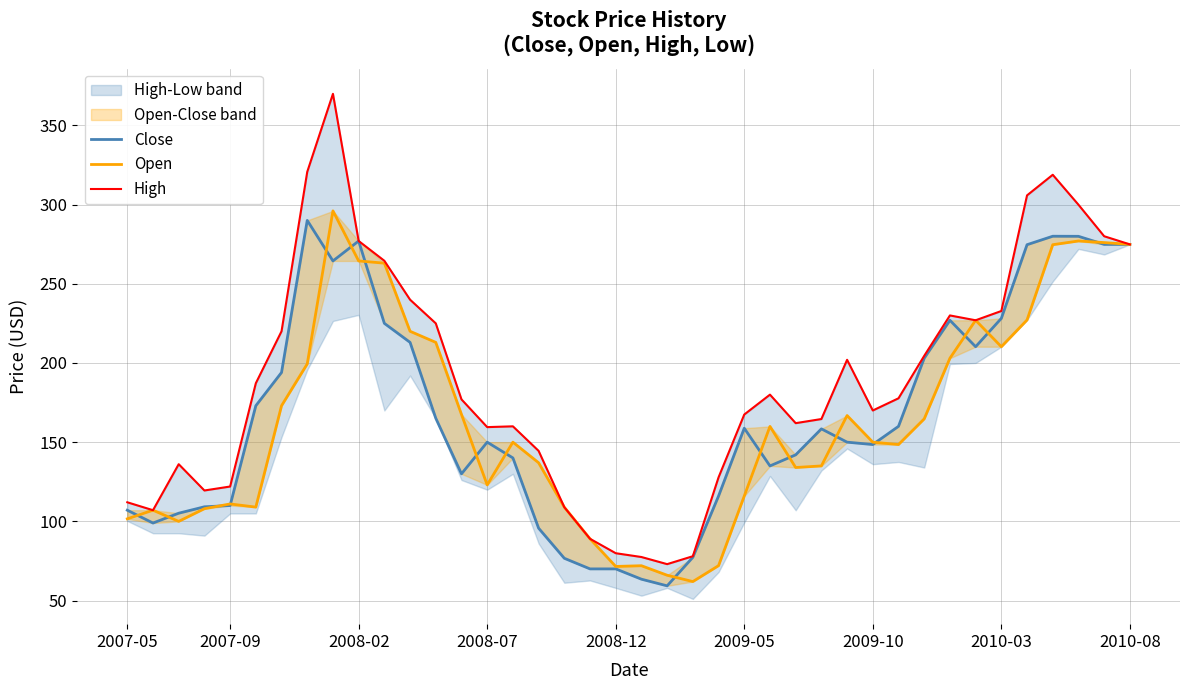

After their last crossing, which series has the higher values: Close or Open?

Open